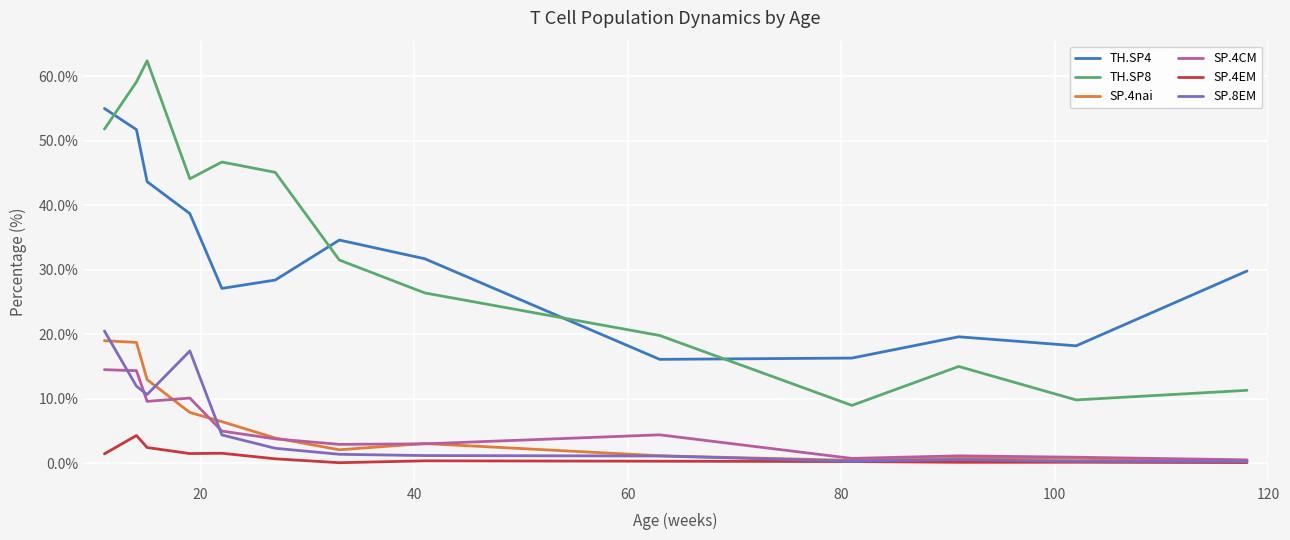

True or false: TH.SP4 and SP.8EM cross at least once.

False